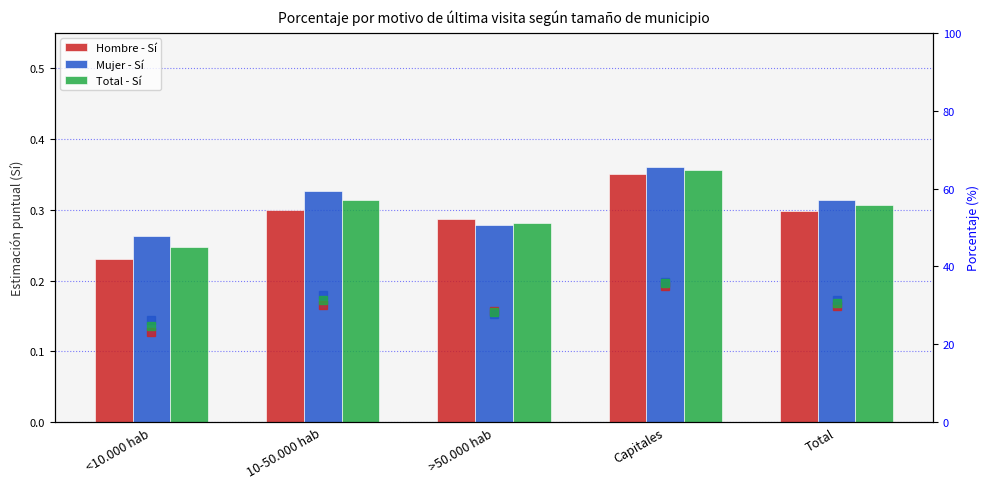

Which category has the highest value across all series?

Capitales